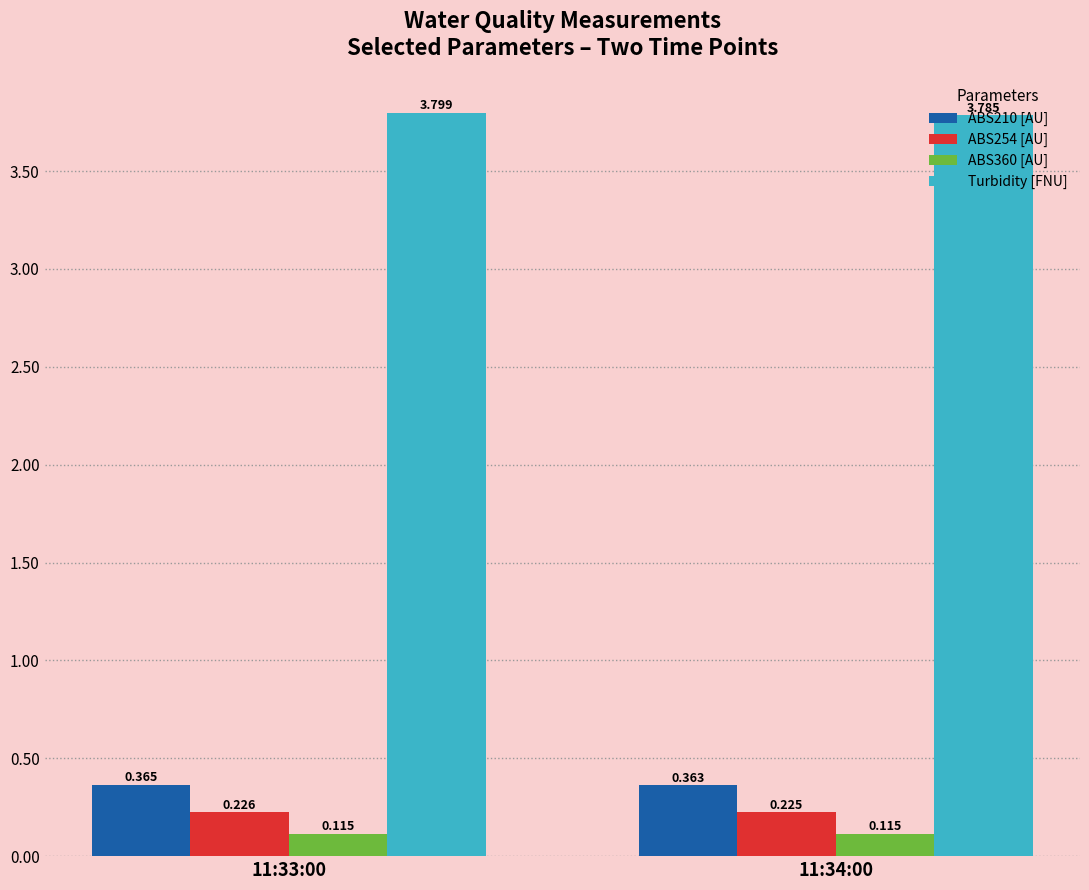

True or false: Turbidity [FNU] has a value of 1.3 at 11:34:00.

False